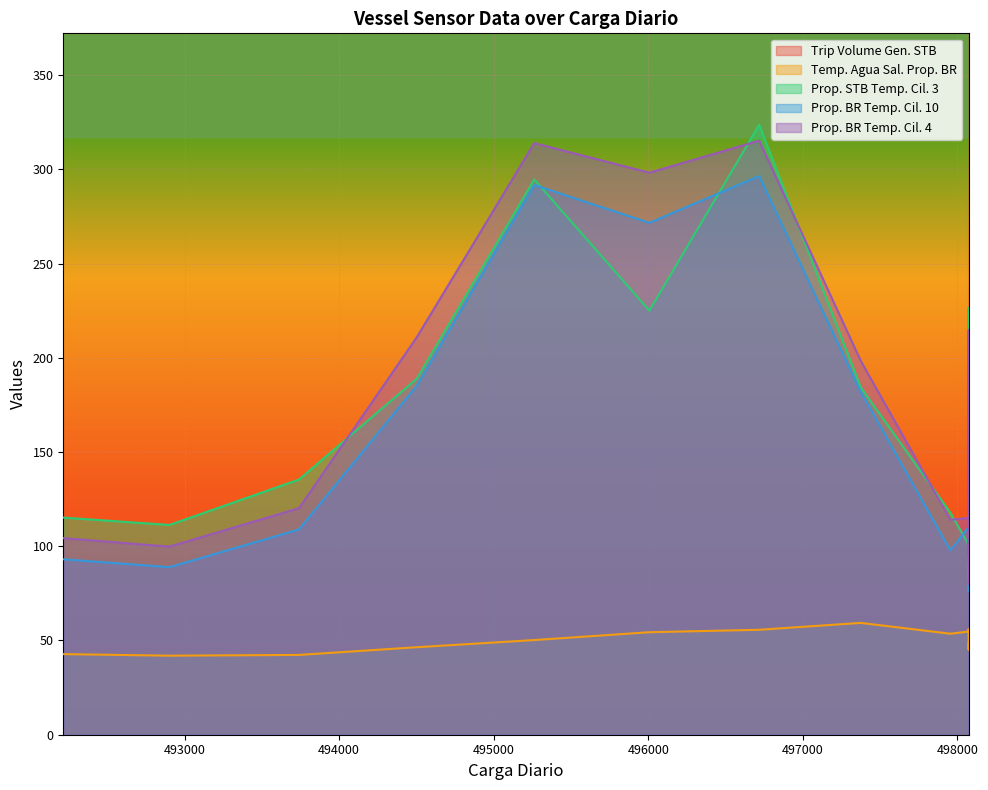

True or false: Prop. STB Temp. Cil. 3 has a value of 54.3 at 498072.

False